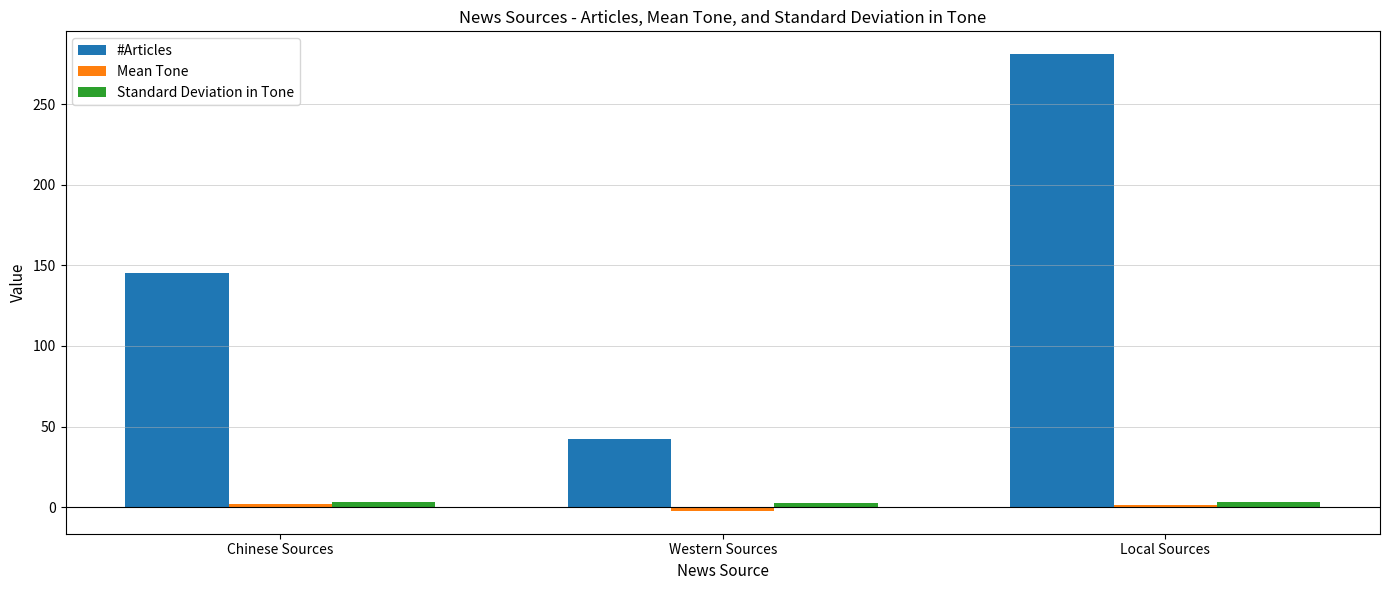

True or false: #Articles has a value of 25.1 at Western Sources.

False